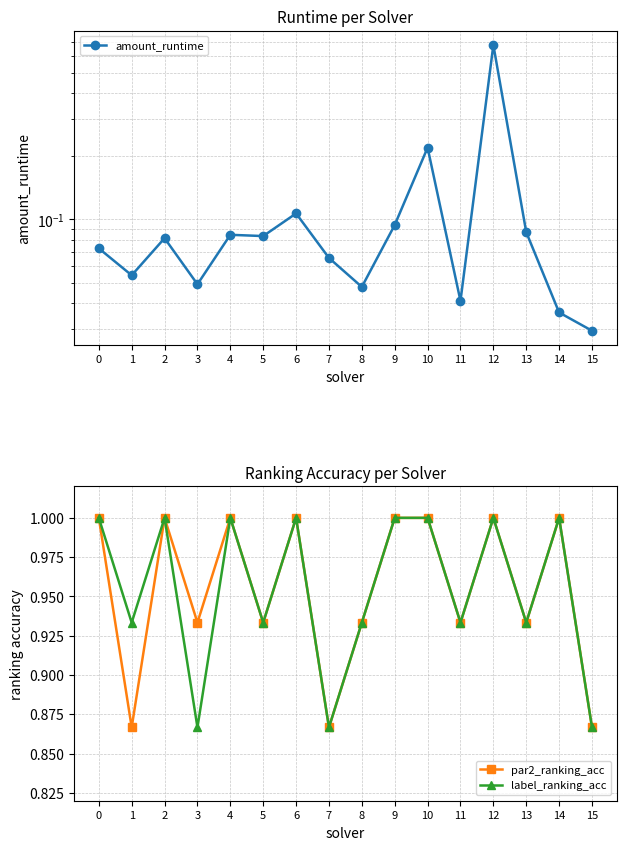

In label_ranking_acc, how many points are higher than both neighbors (excluding endpoints)?

5